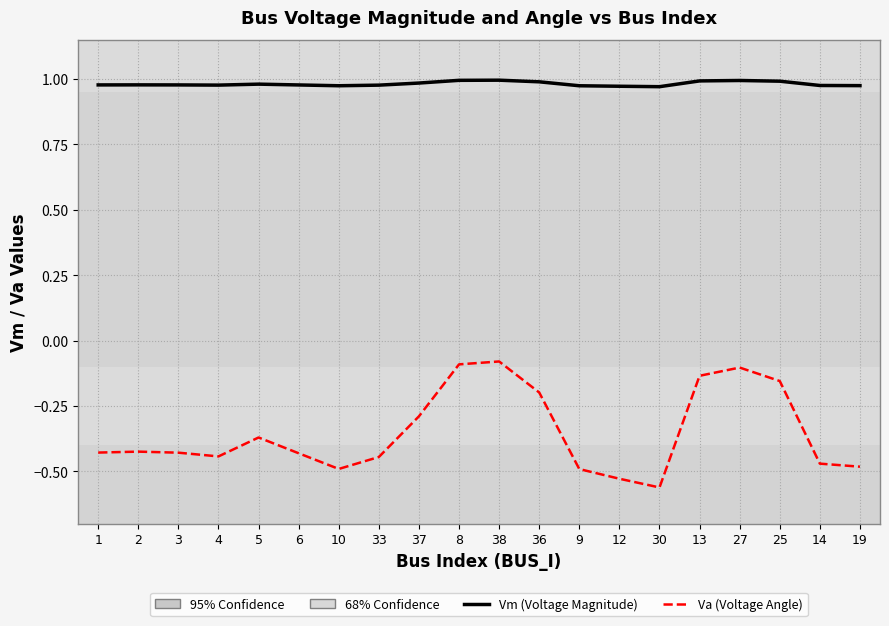

List the series in order of their peak value, lowest first.

Va (Voltage Angle), Vm (Voltage Magnitude)